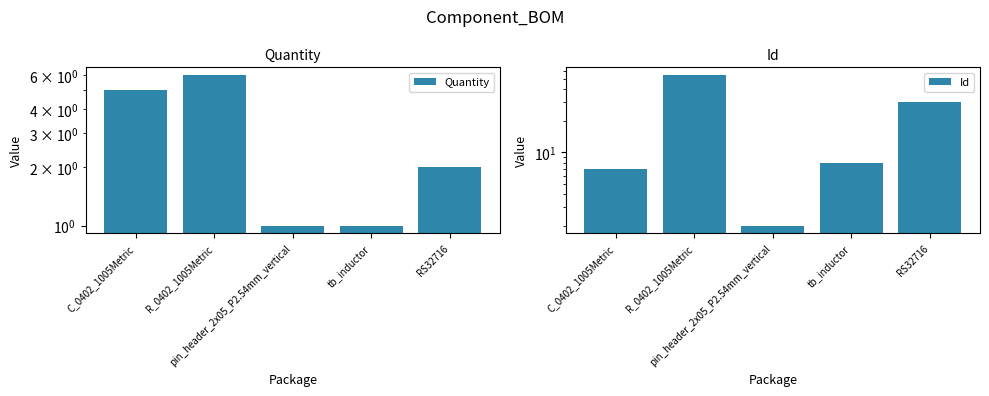

Reading right to left, what are all the values shown in this chart?

Quantity: 2	1	1	6	5
Id: 30	8	2	55	7